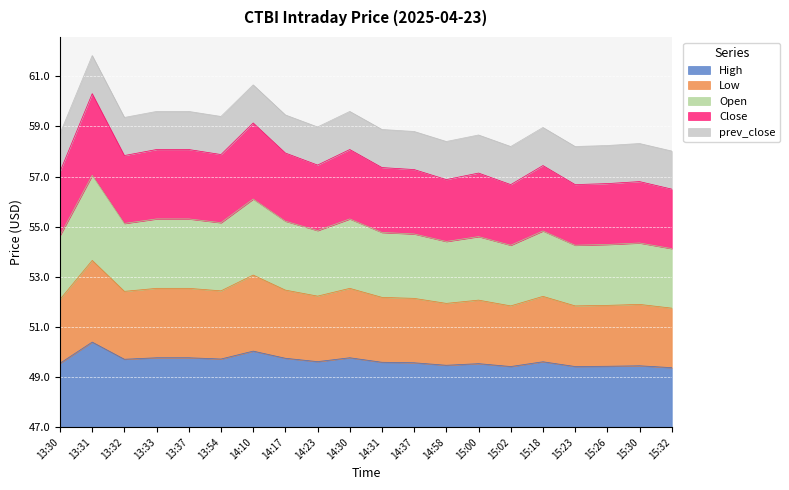

Does the chart display data point markers on the line(s)?

No